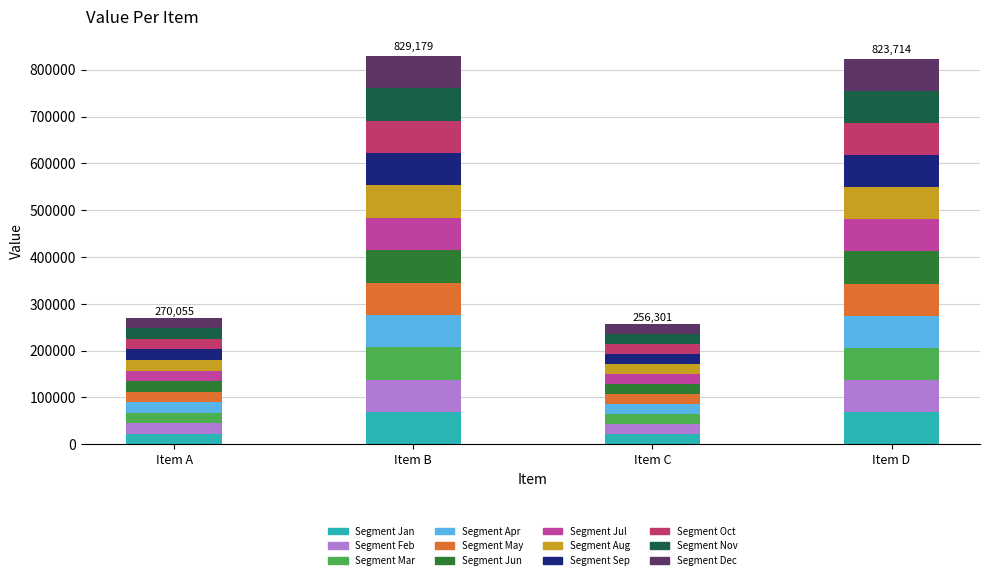

What is the sum of all Segment Jan values?

181604.1